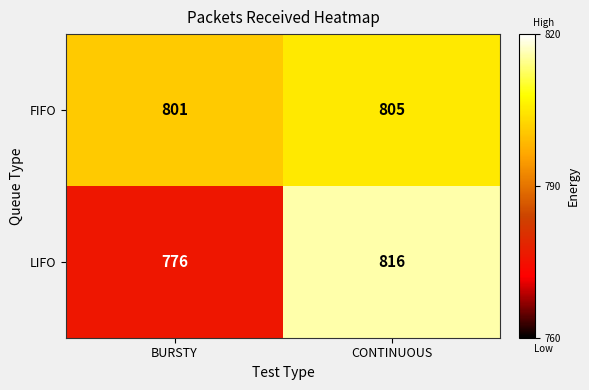

What value does the LIFO series have at BURSTY?

776